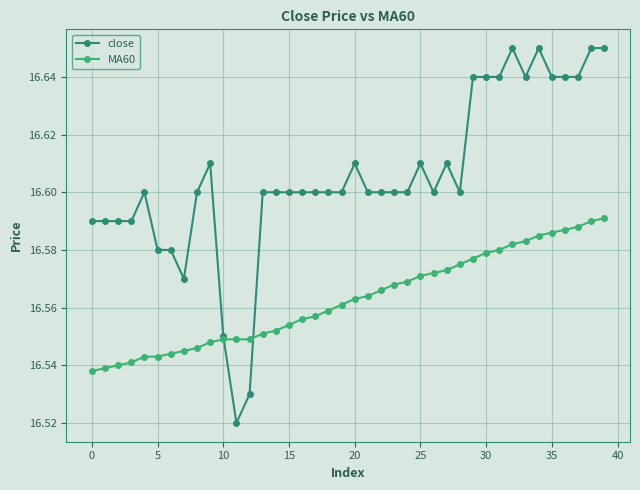

Which series has the largest total across all categories?

close